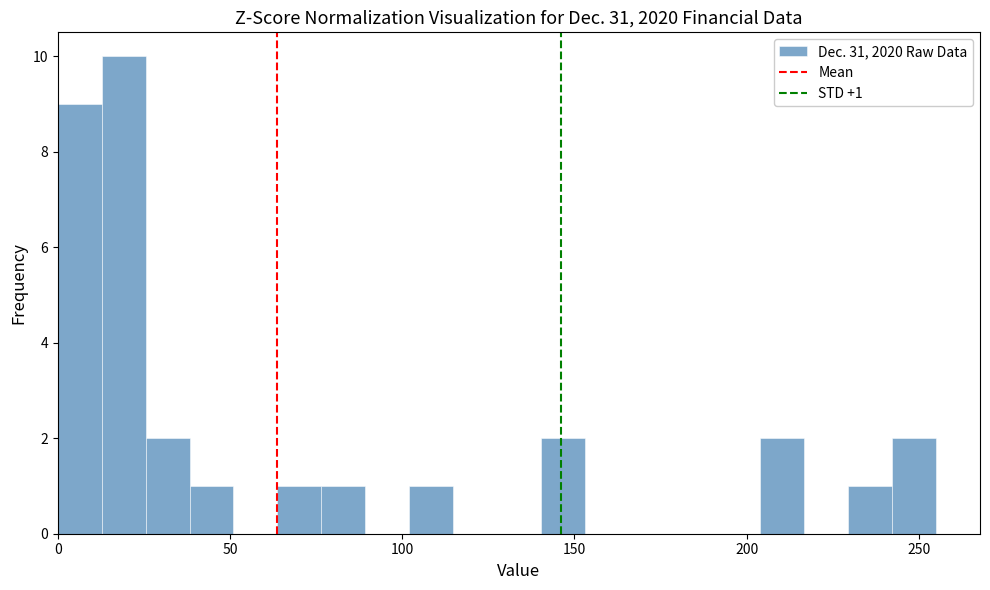

Around what value on the x-axis is the tallest bar? Give the approximate position of its centre, as read against the axis.

20